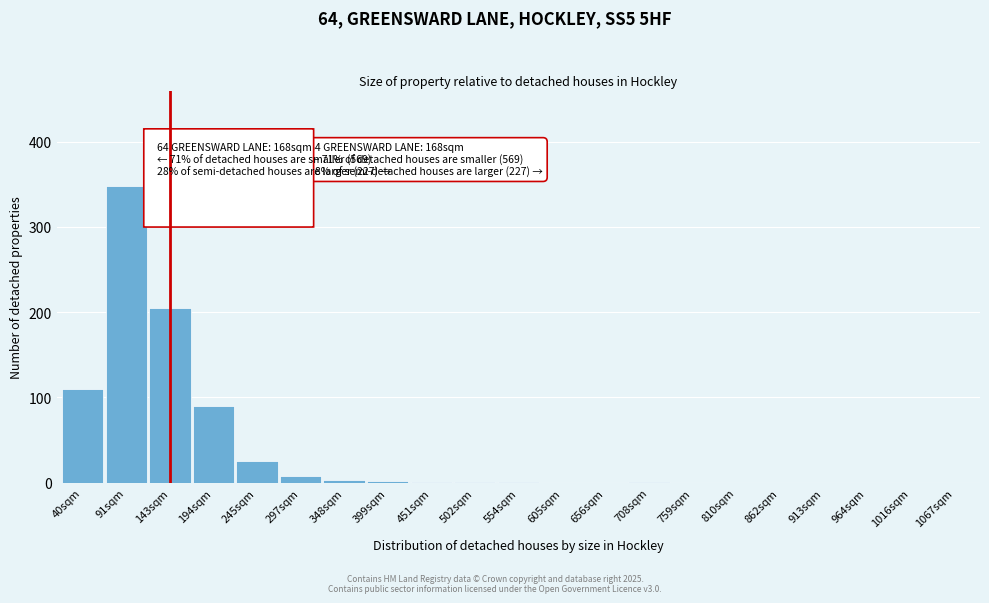

What is the maximum value shown in the chart?

348